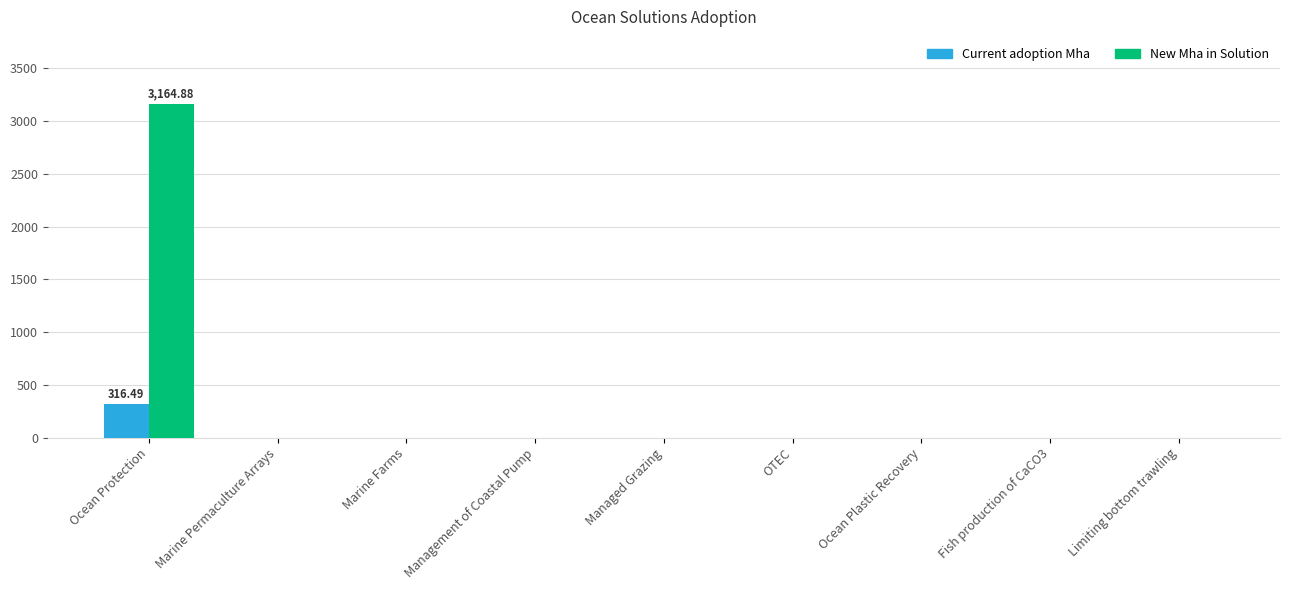

True or false: Current adoption Mha has a value of 0.0 at Marine Permaculture Arrays.

True